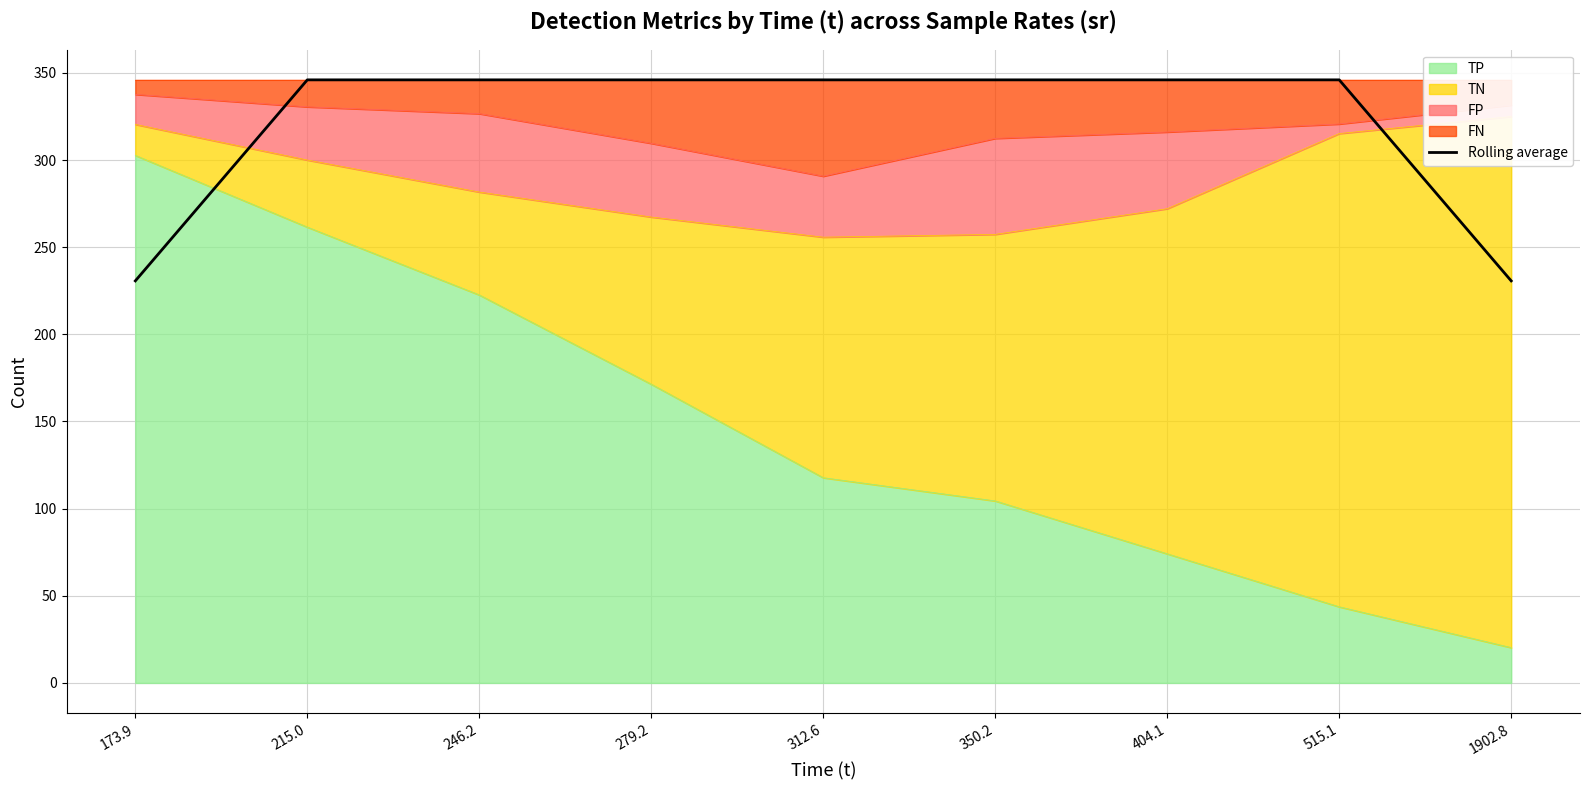

The chart shows a value of 137.6 at 173.9. True or false?

False